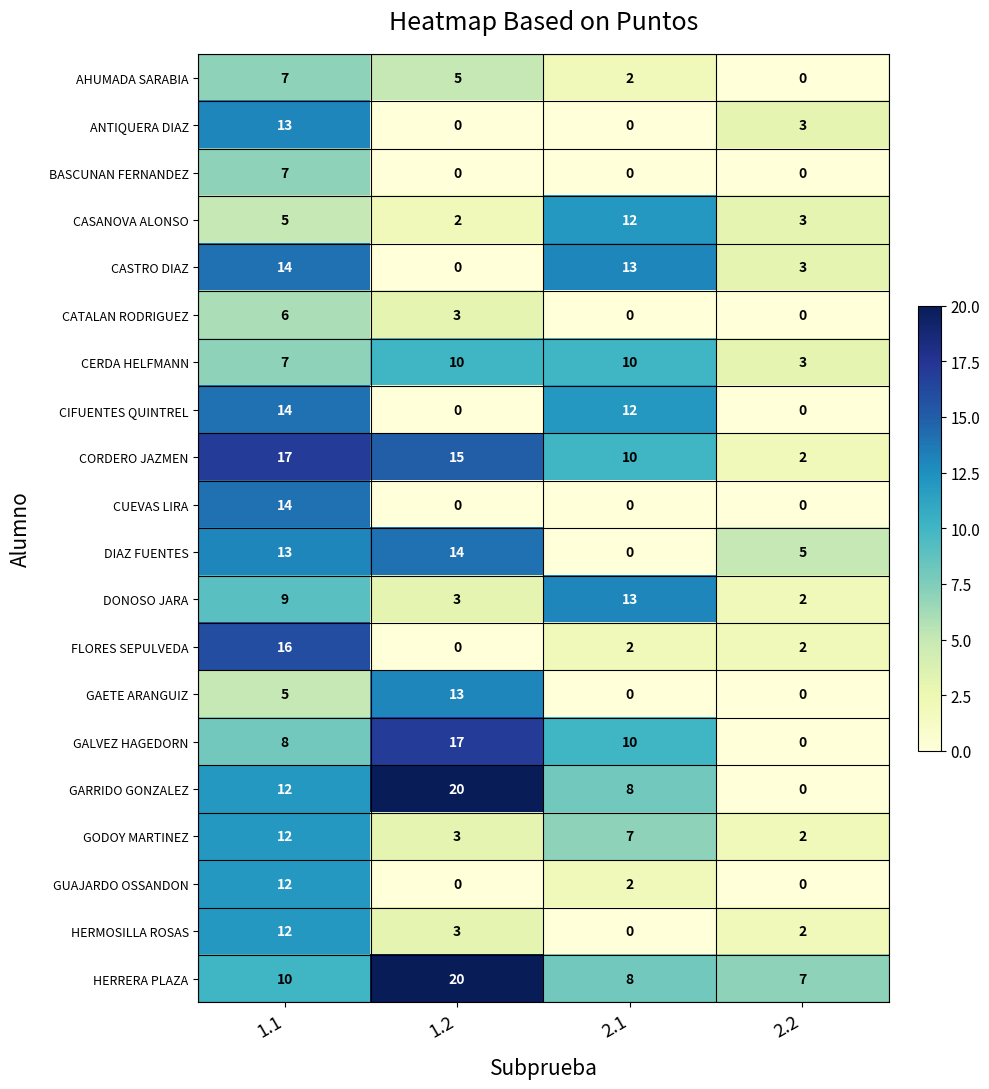

List the labels in order of DONOSO JARA value, largest first.

2.1, 1.1, 1.2, 2.2